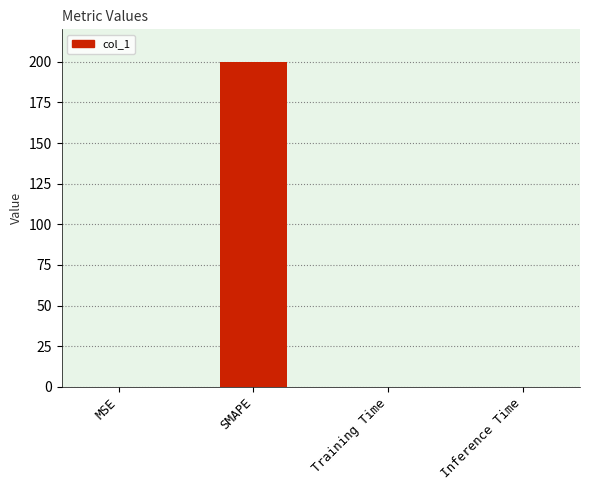

What is the greatest value displayed?

200.0